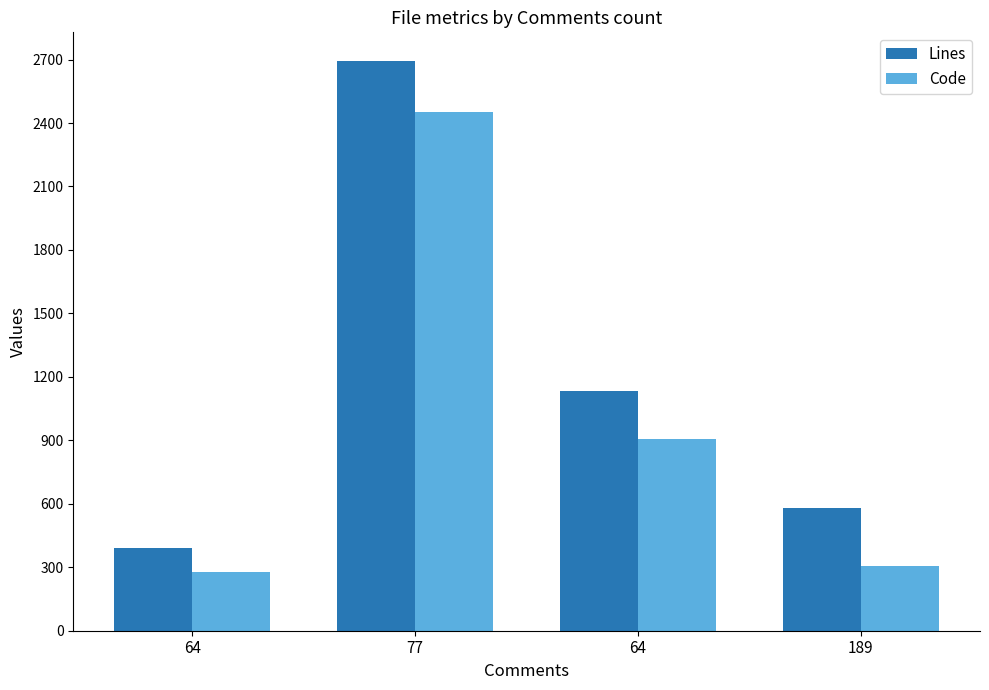

Does the chart contain stacked bars?

No